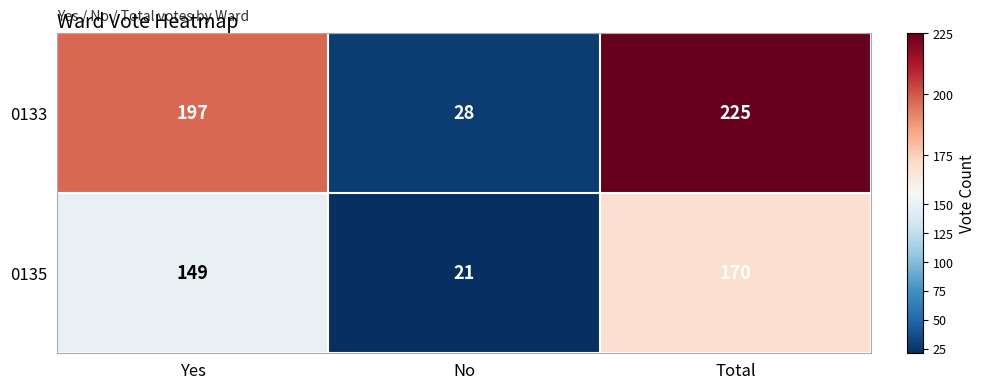

Reading left to right, list all the values displayed in this chart.

0133: 197	28	225
0135: 149	21	170